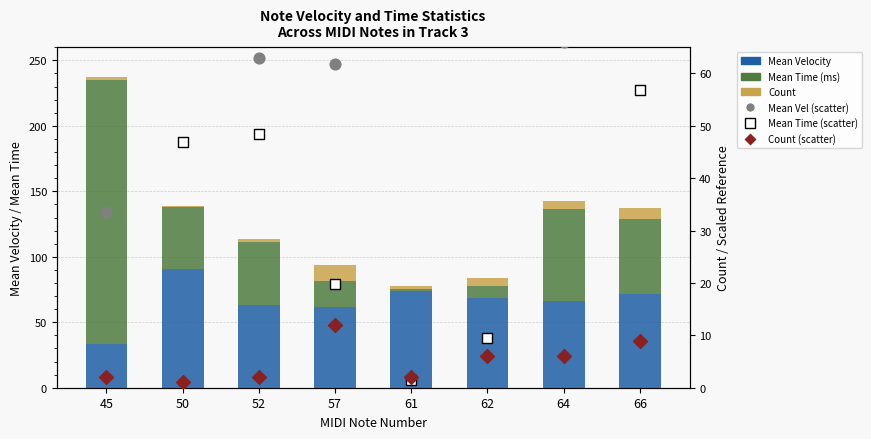

Is the value of Count at 61 greater than the value of Mean Time (ms) at 66?

No